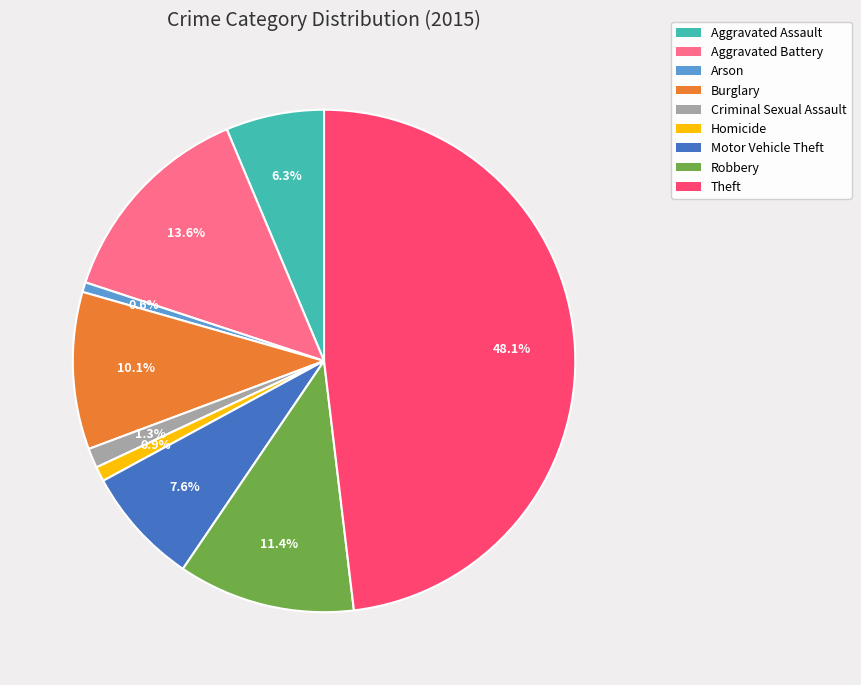

Is there a majority slice in this chart?

No